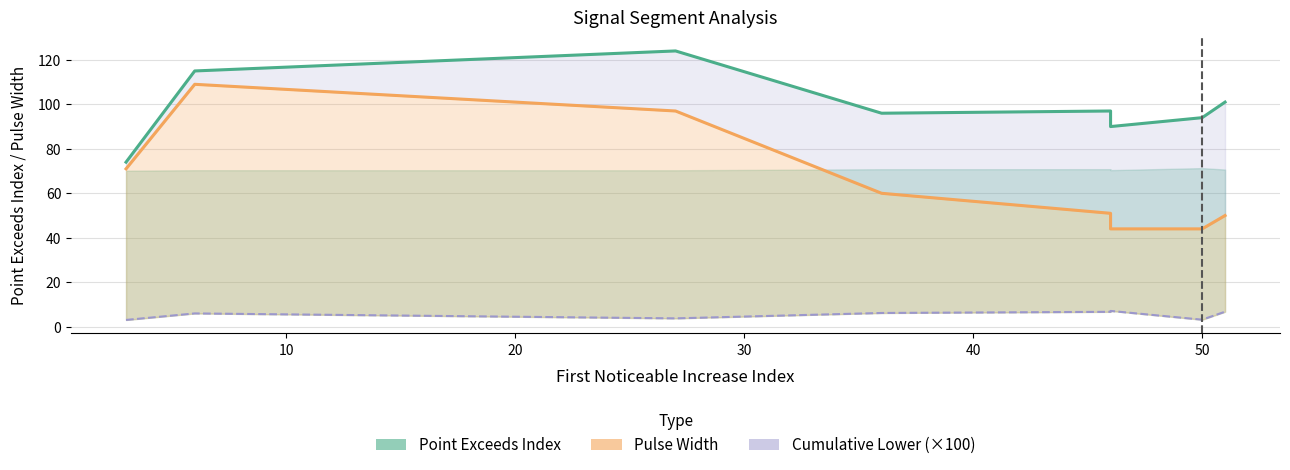

The value of Cumulative Lower (×100) at 20 is 3.8. True or false?

True